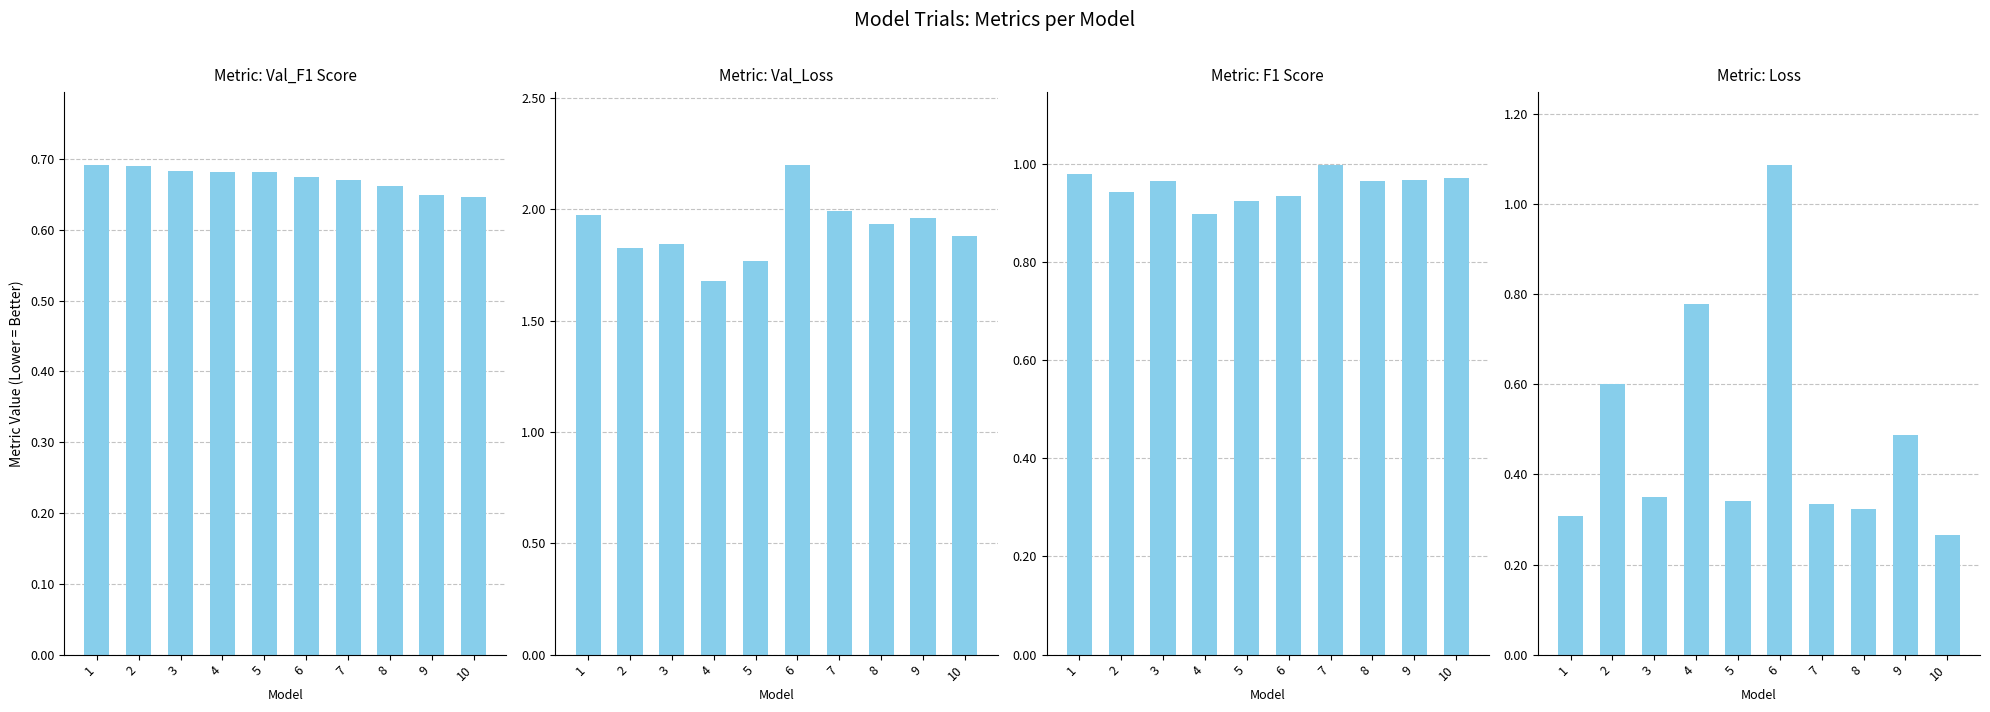

Is the value of Val_Loss at 8 greater than the value of Loss at 5?

Yes